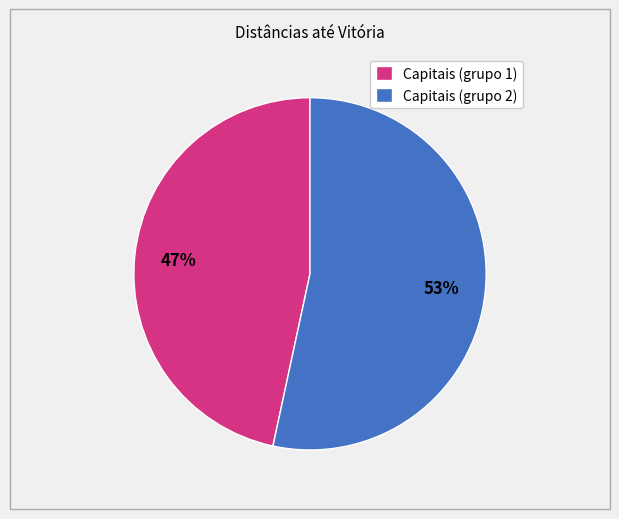

To the nearest percent, what is the combined percentage of Capitais (grupo 1) and Capitais (grupo 2)?

100%